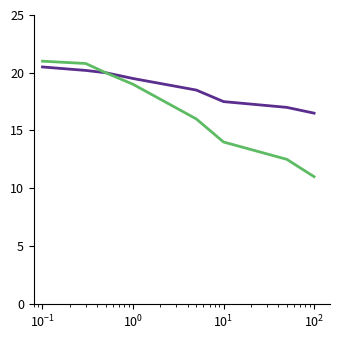

What is the greatest value displayed?

21.0